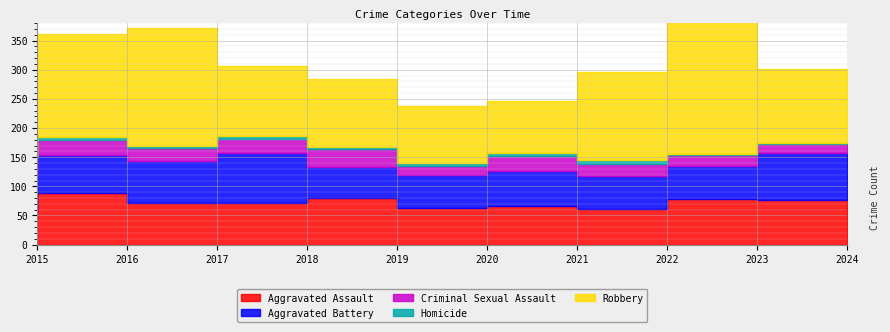

How many interior local peaks does the Robbery series have?

2